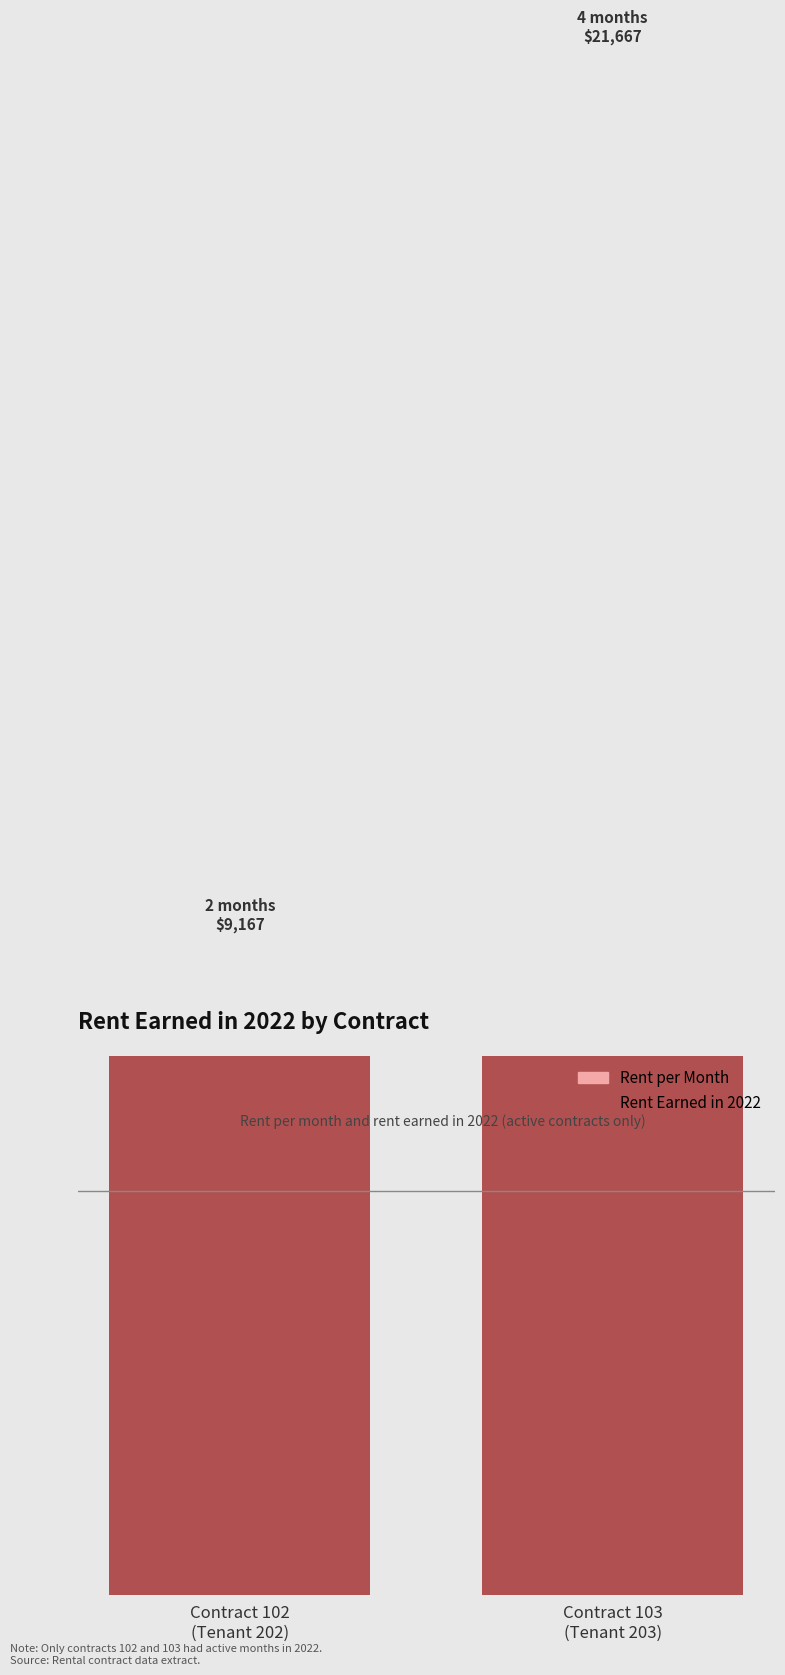

Rank the series by their maximum value, from lowest to highest.

Rent per Month, Rent Earned in 2022